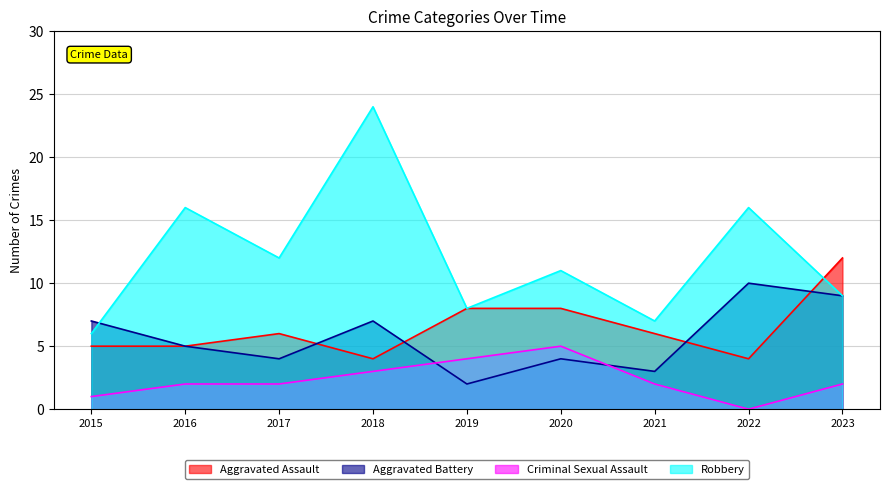

At how many categories does at least one series exceed 4?

9